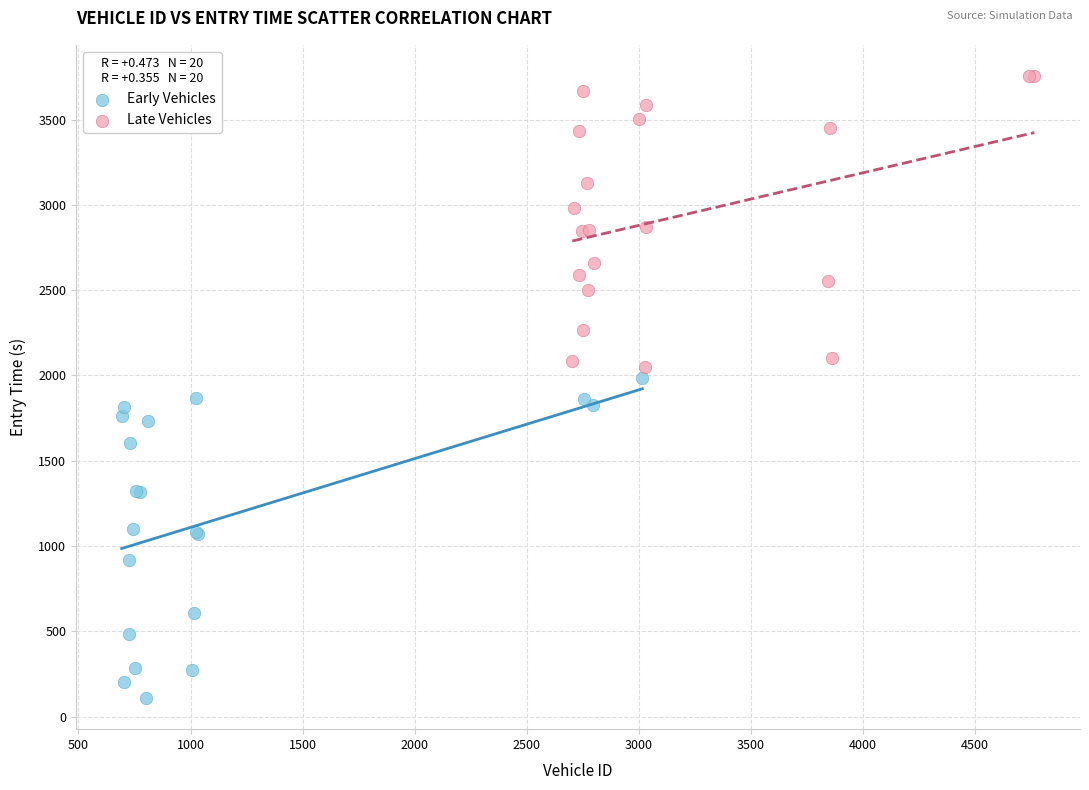

Which series contains the lowest Y value?

Early Vehicles